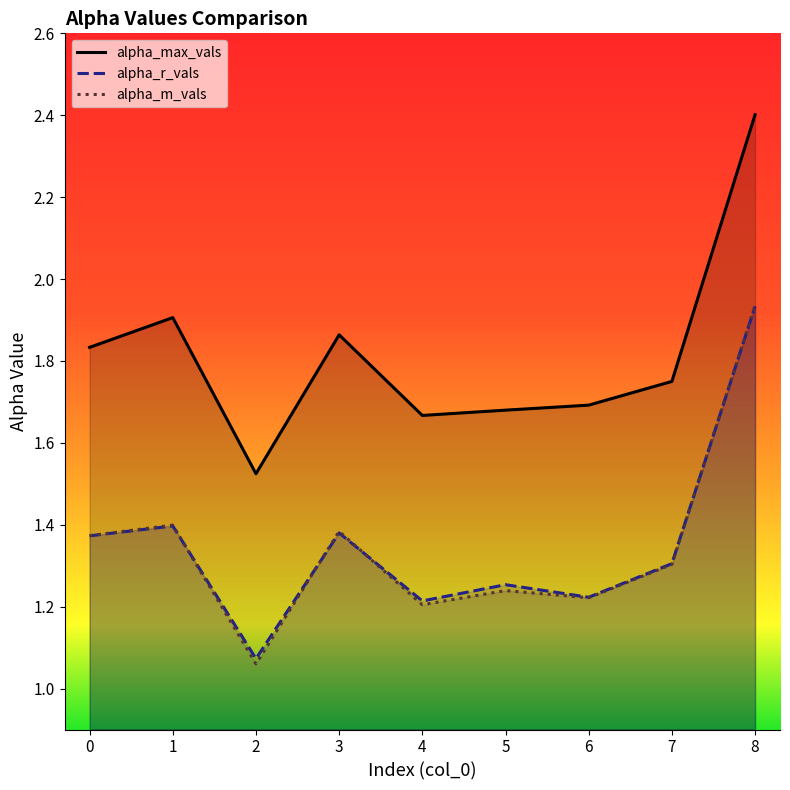

What is the lowest value of the alpha_m_vals series?

1.1